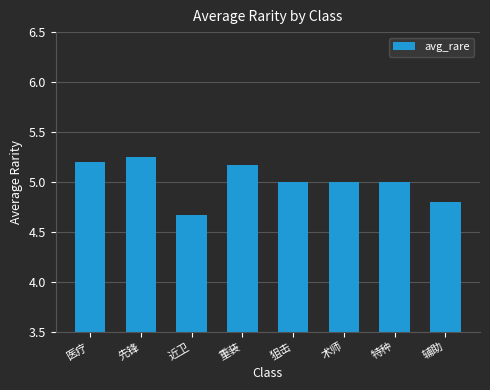

What is the value of the 6th bar from the left?

5.0